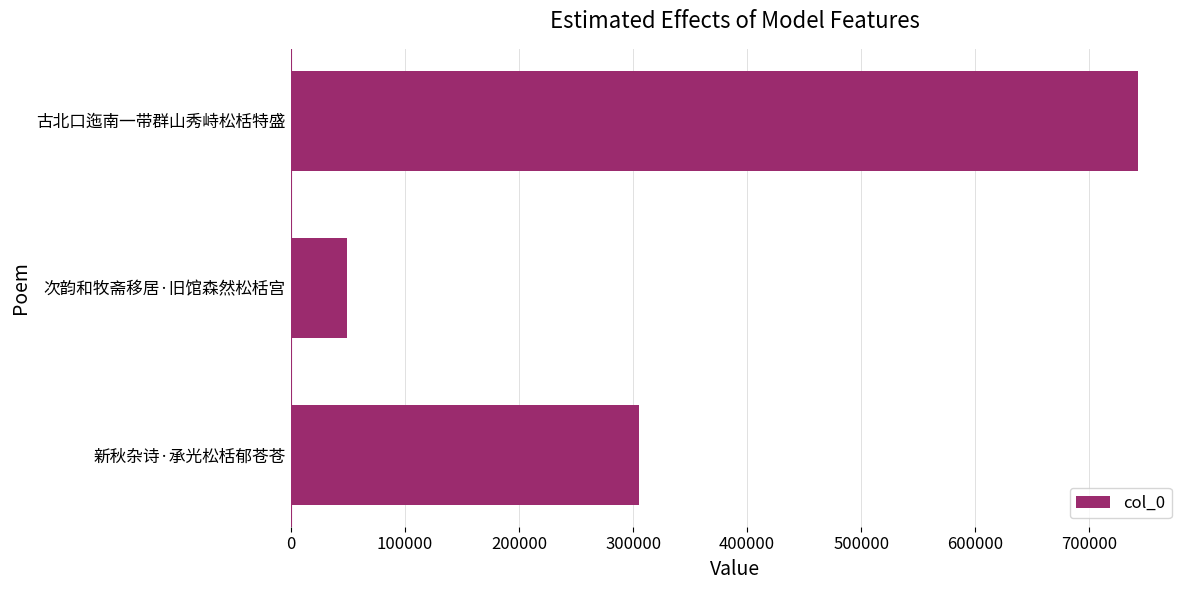

Between 新秋杂诗·承光松栝郁苍苍 and 古北口迤南一带群山秀峙松栝特盛, which is larger?

古北口迤南一带群山秀峙松栝特盛